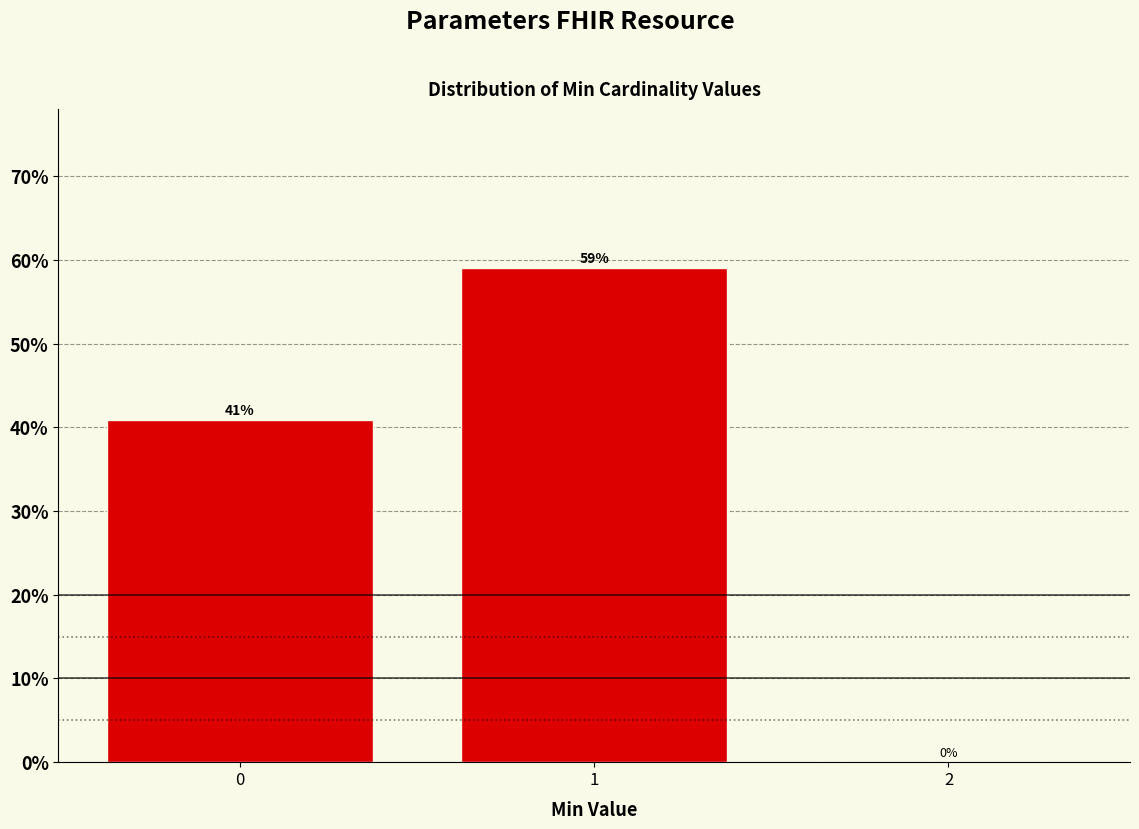

What is the approximate value at 1?

59.1